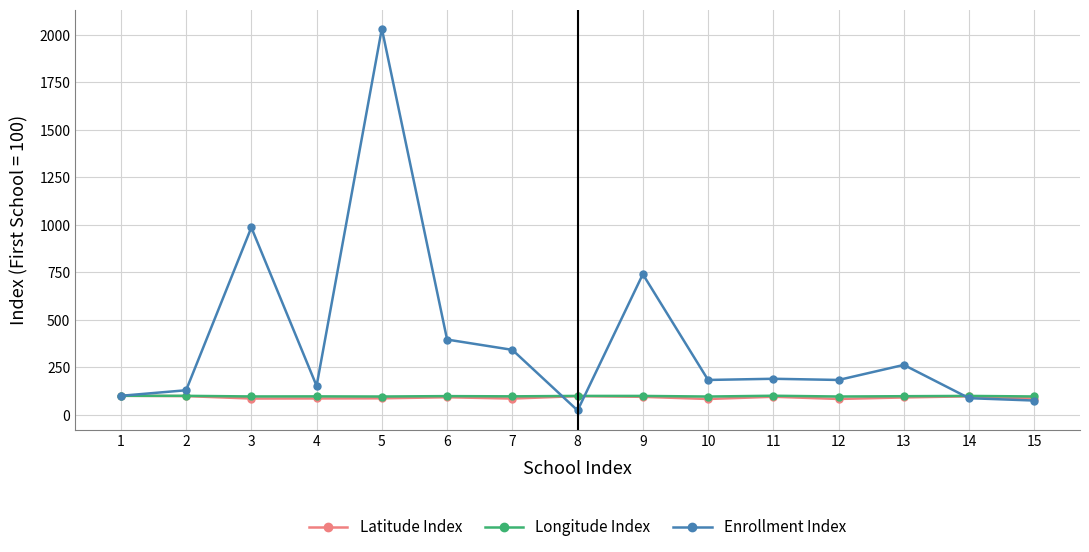

The Enrollment Index series shows 552.0 at 6. True or false?

False